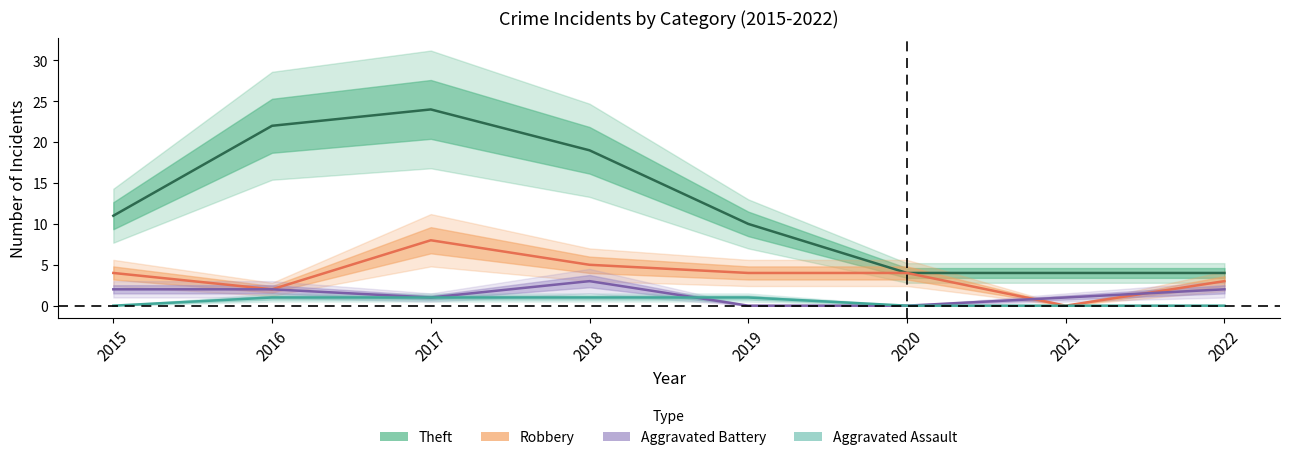

True or false: Theft and Robbery intersect in this chart.

False